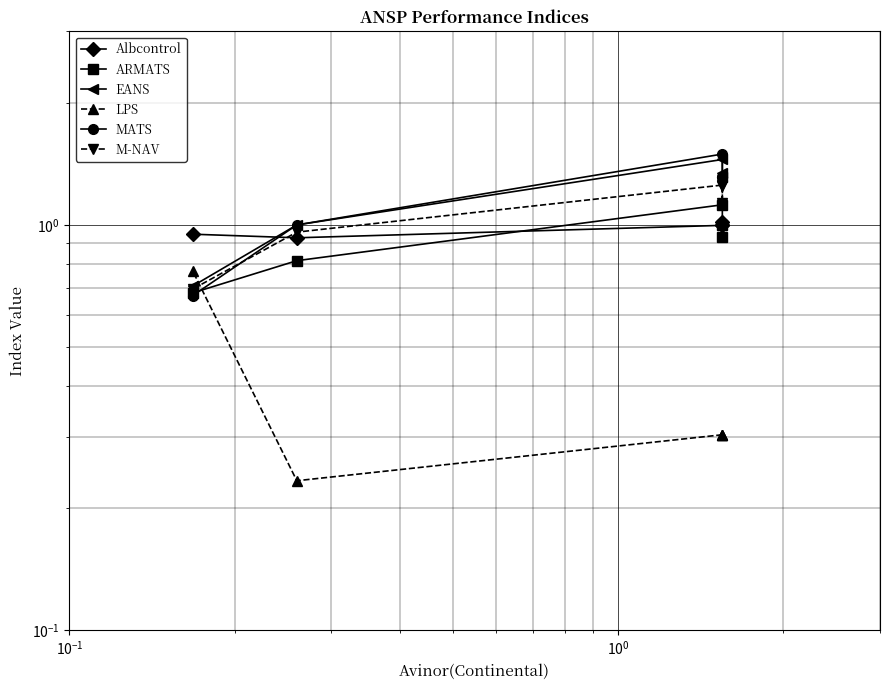

What is the greatest value displayed?

1.5